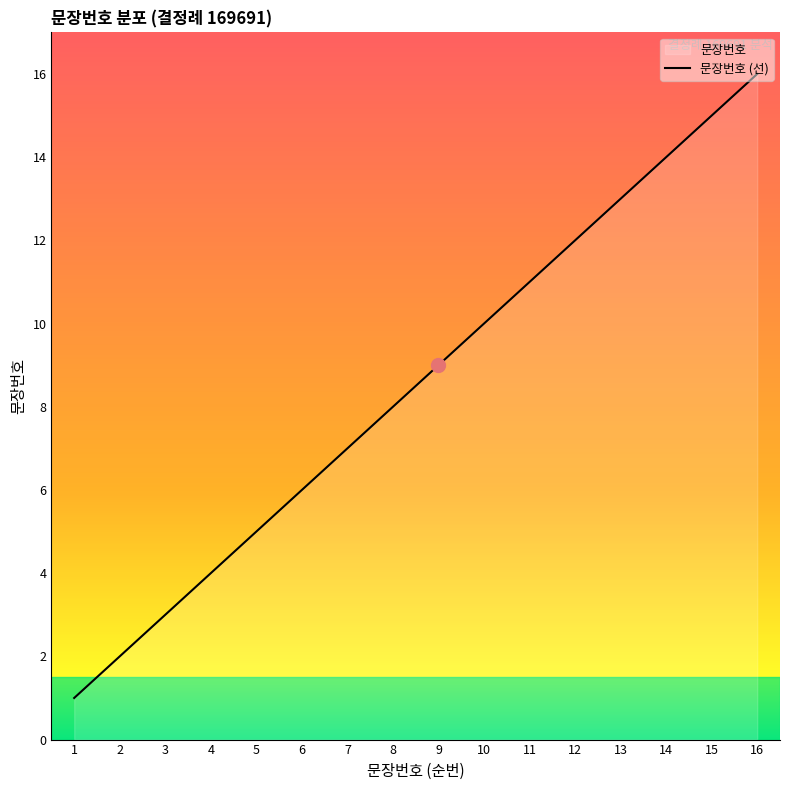

At which label is the value closest to 8?

8